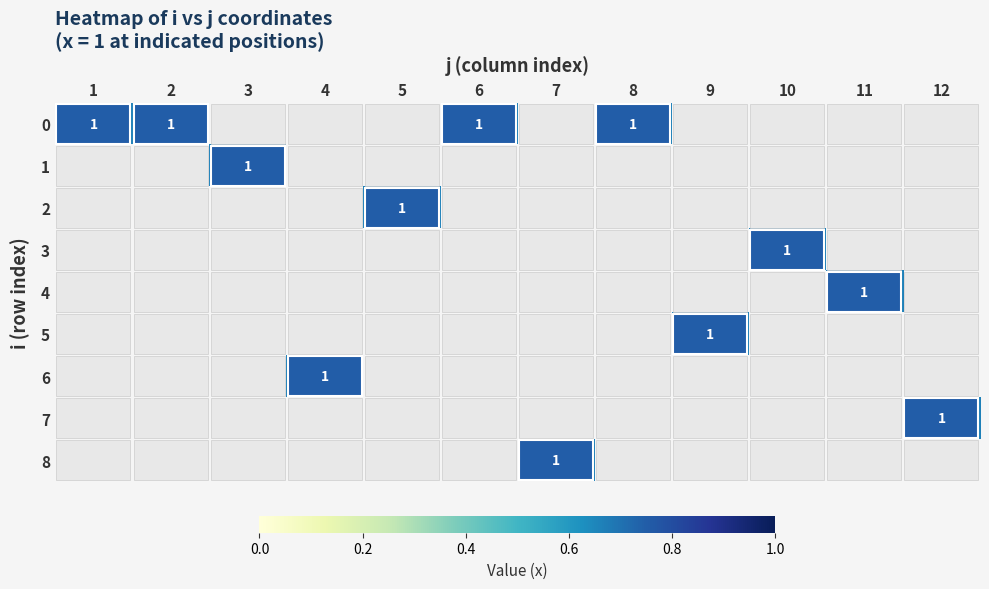

At how many categories does at least one series exceed 0?

12